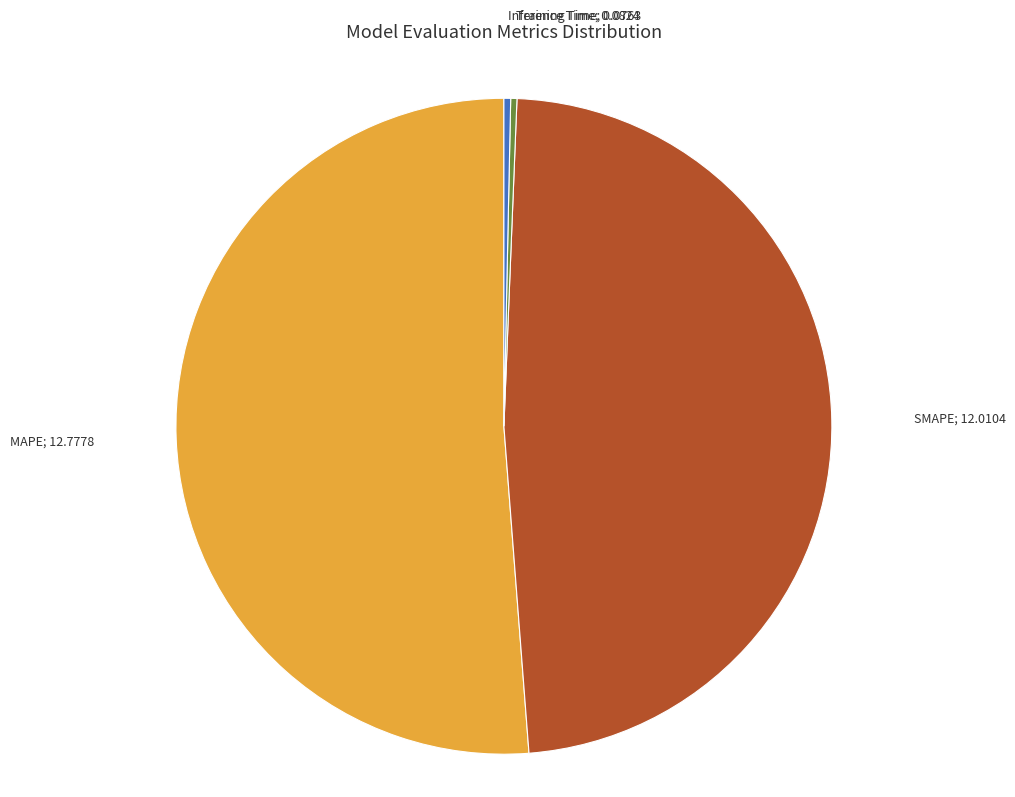

Is there any slice that represents more than half of the pie?

Yes